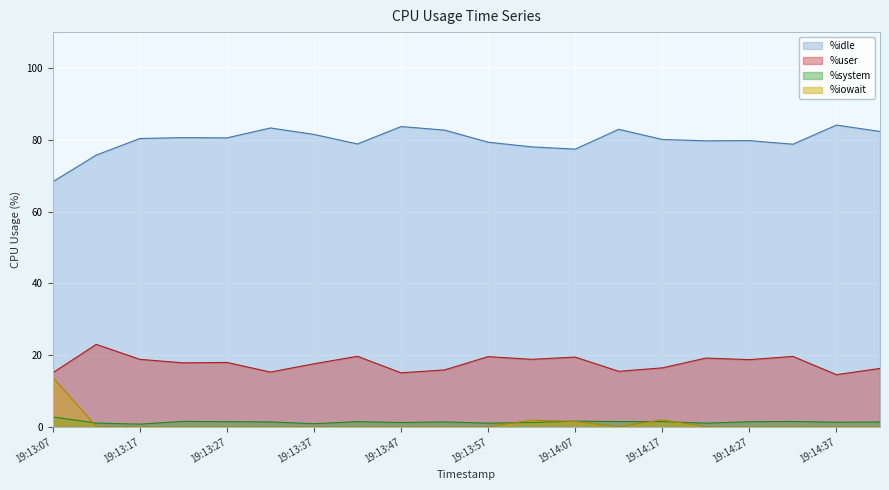

True or false: %iowait and %user cross at least once.

False